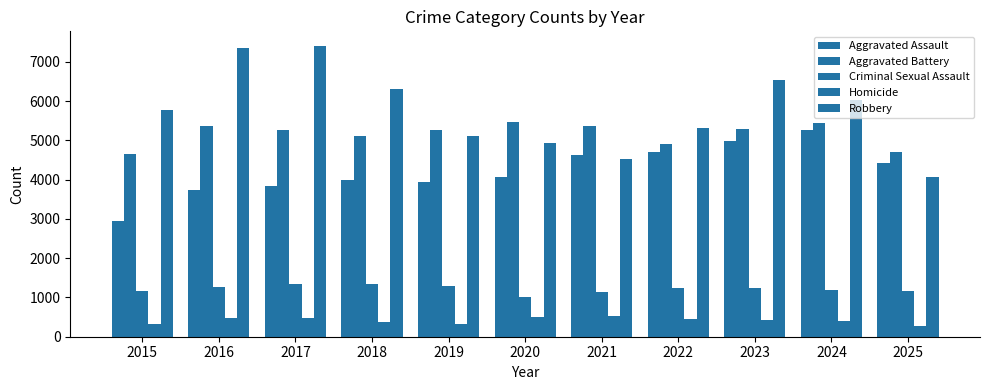

Between 2019 and 2018, which is larger?

2018